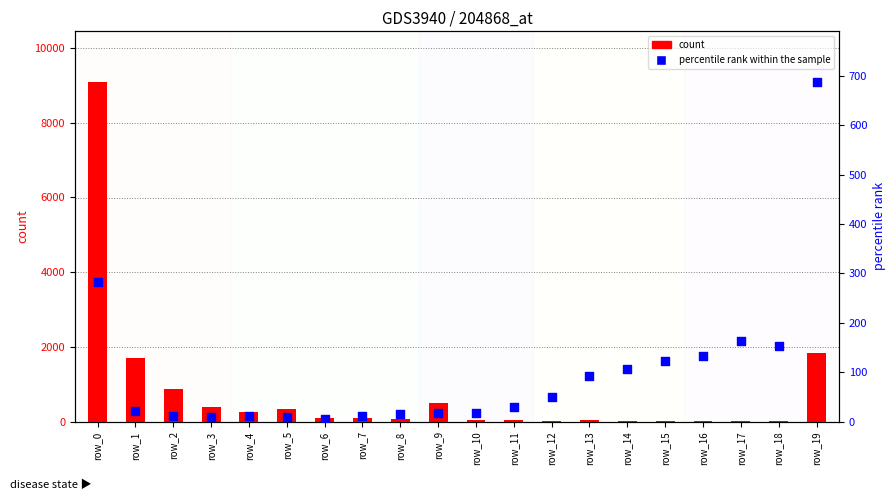

Which series contains the highest Y value?

count